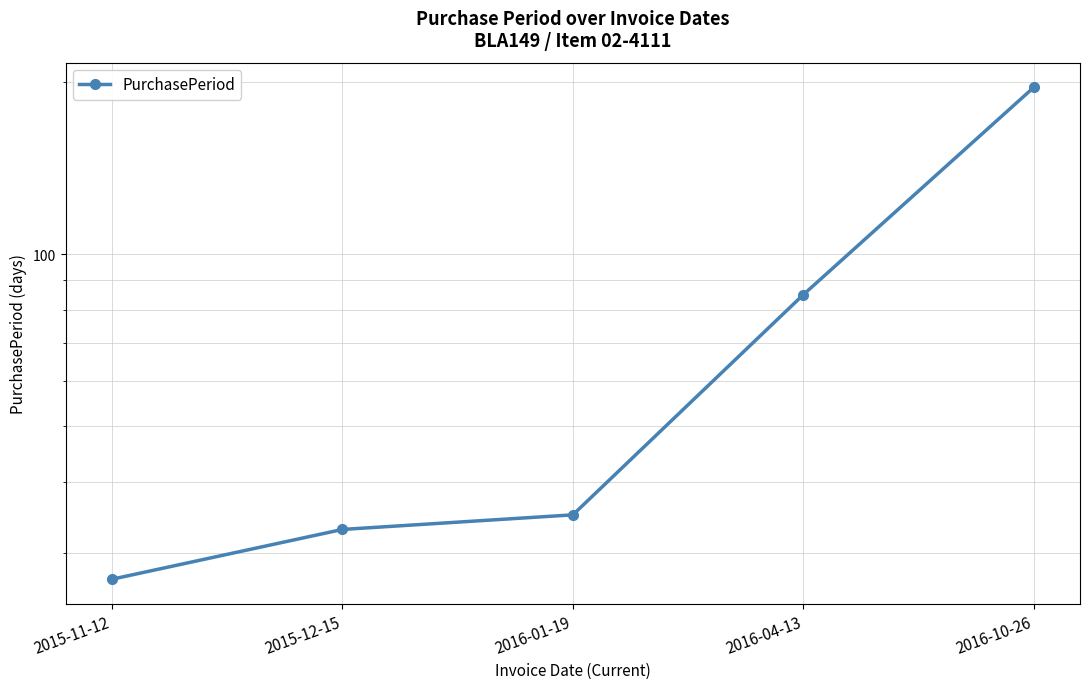

What is the label of the 4th point from the right?

2015-12-15